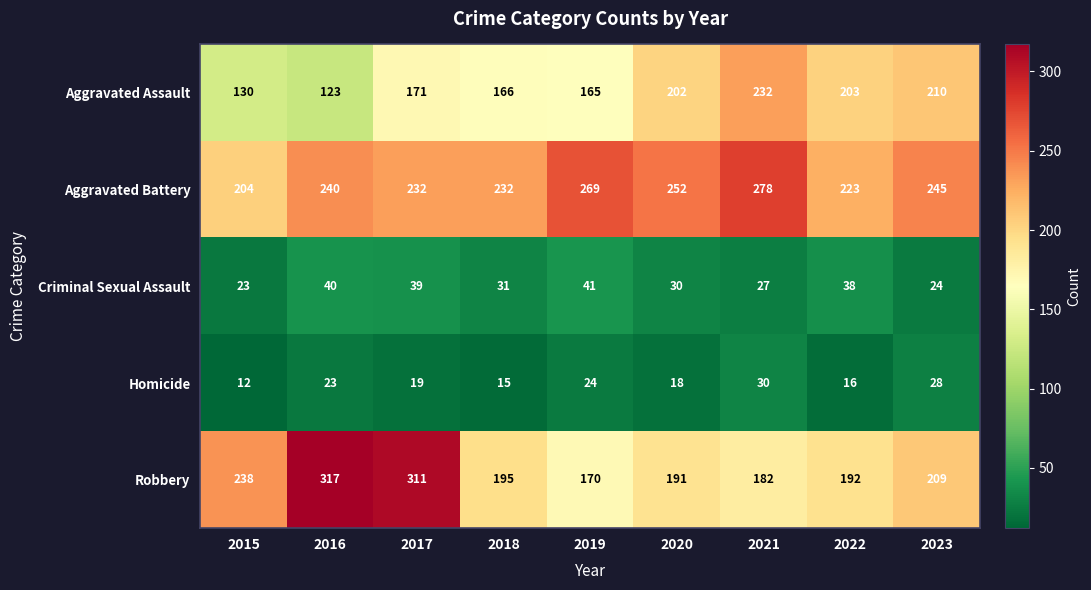

What is the difference between the second highest and minimum values in the Aggravated Battery series?

65